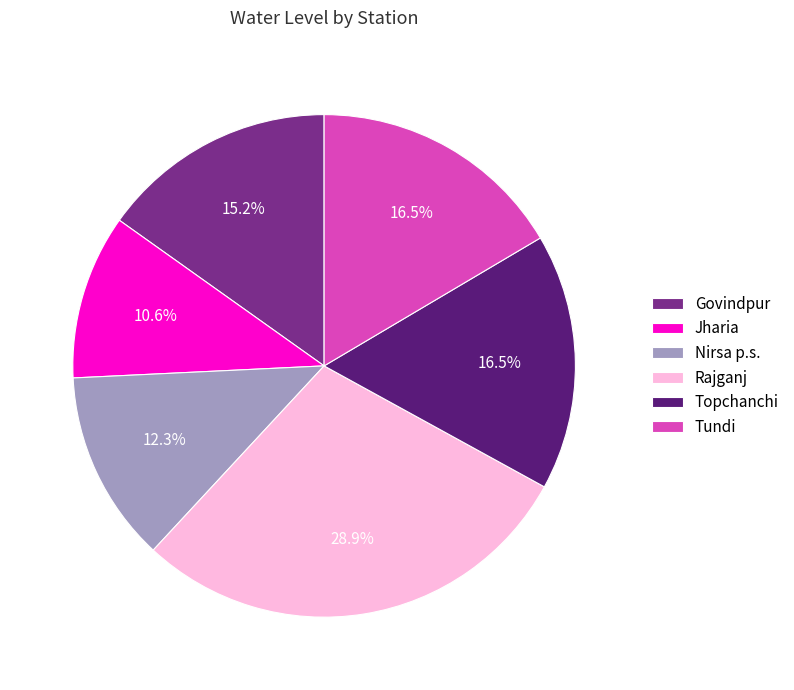

How much of the chart is everything except Rajganj?

71.1%